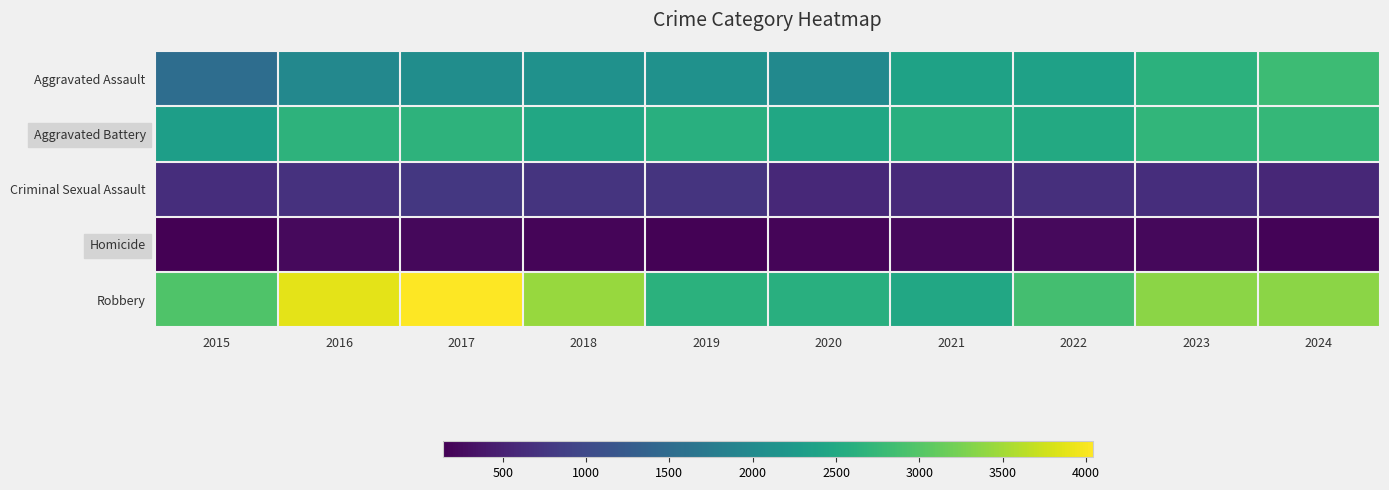

What is the spread (max minus min) of values at 2023?

3138